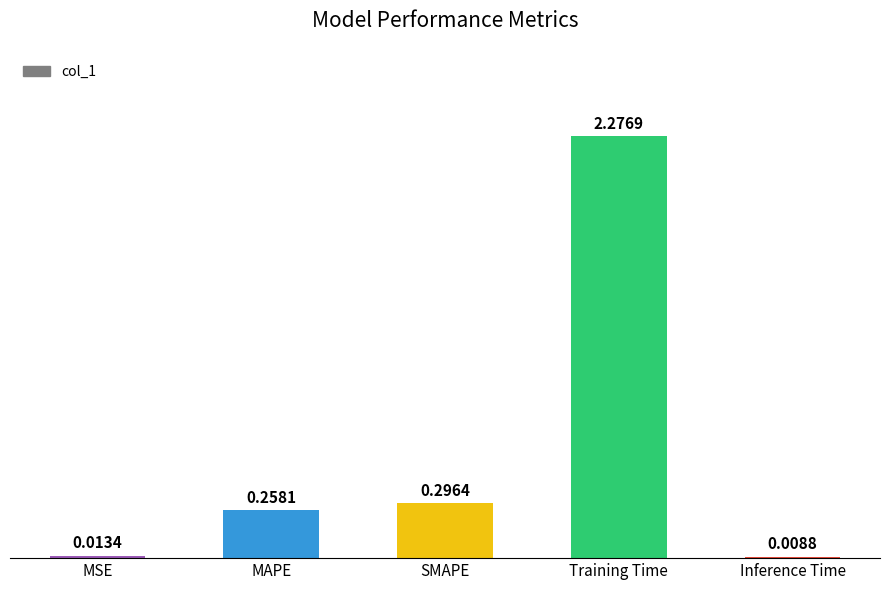

Between SMAPE and MSE, which is larger?

SMAPE